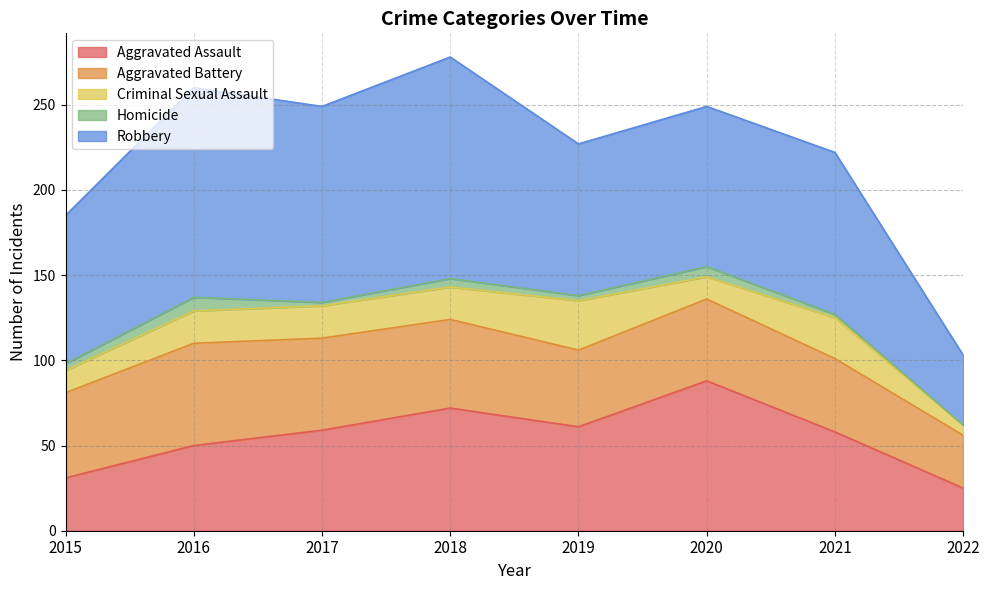

Reading left to right, what are all the values shown in this chart?

Aggravated Assault: 31	50	59	72	61	88	58	25
Aggravated Battery: 50	60	54	52	45	48	43	31
Criminal Sexual Assault: 13	19	19	19	29	13	24	6
Homicide: 4	8	2	5	3	6	2	0
Robbery: 87	123	115	130	89	94	95	41